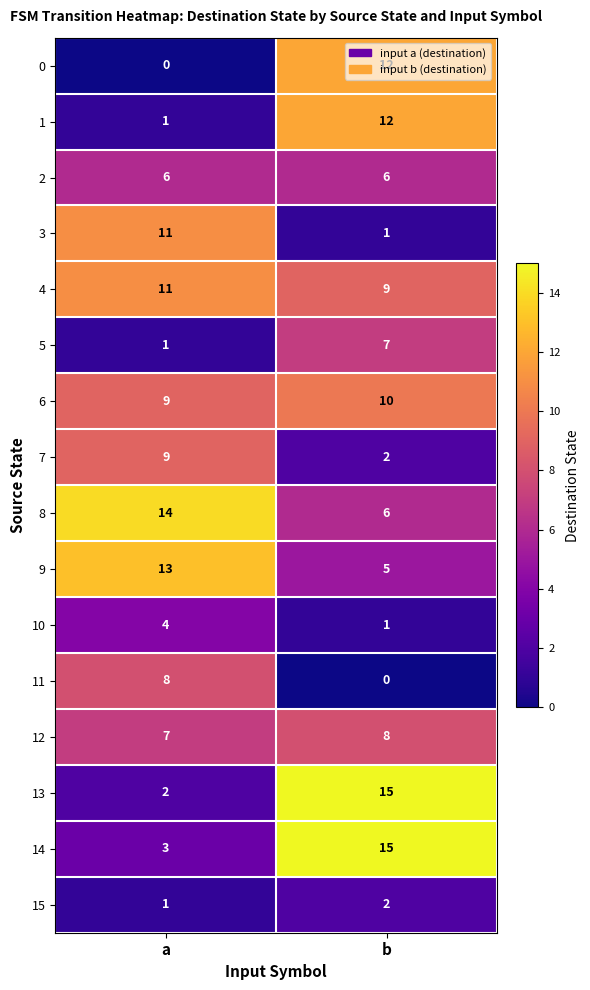

List the labels in order of 0 value, largest first.

b, a